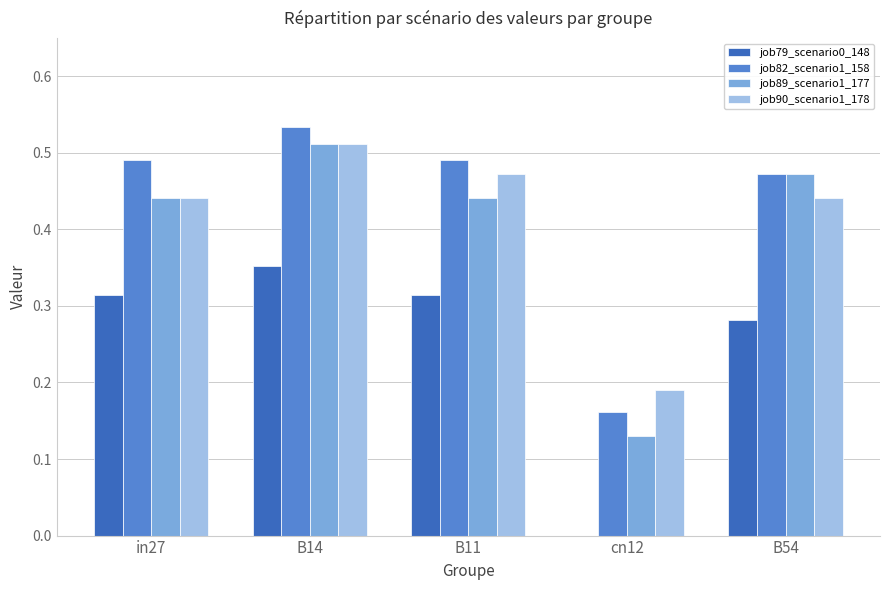

The job79_scenario0_148 series shows 0.1 at B14. True or false?

False